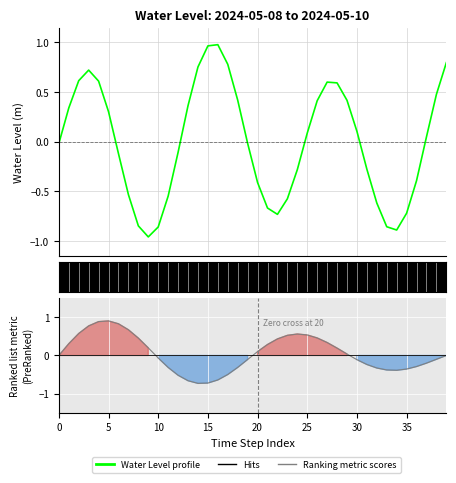

At which label does Ranking metric scores reach its minimum?

14